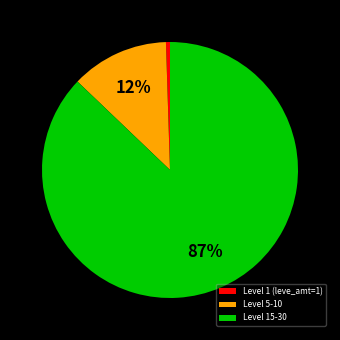

How many segments does this pie chart have?

3